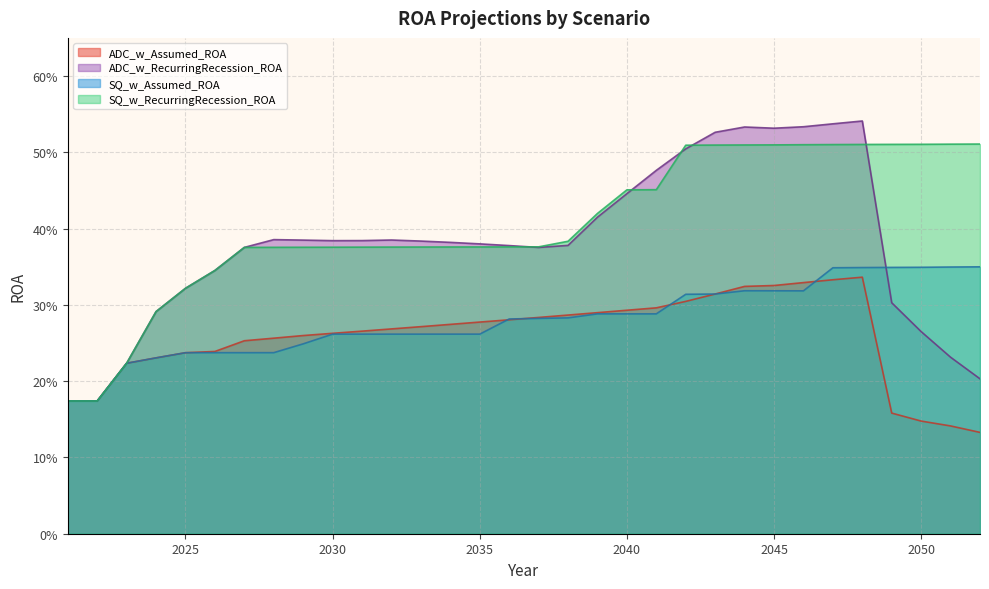

Between which two adjacent categories do SQ_w_Assumed_ROA and ADC_w_Assumed_ROA first intersect?

2035 and 2036